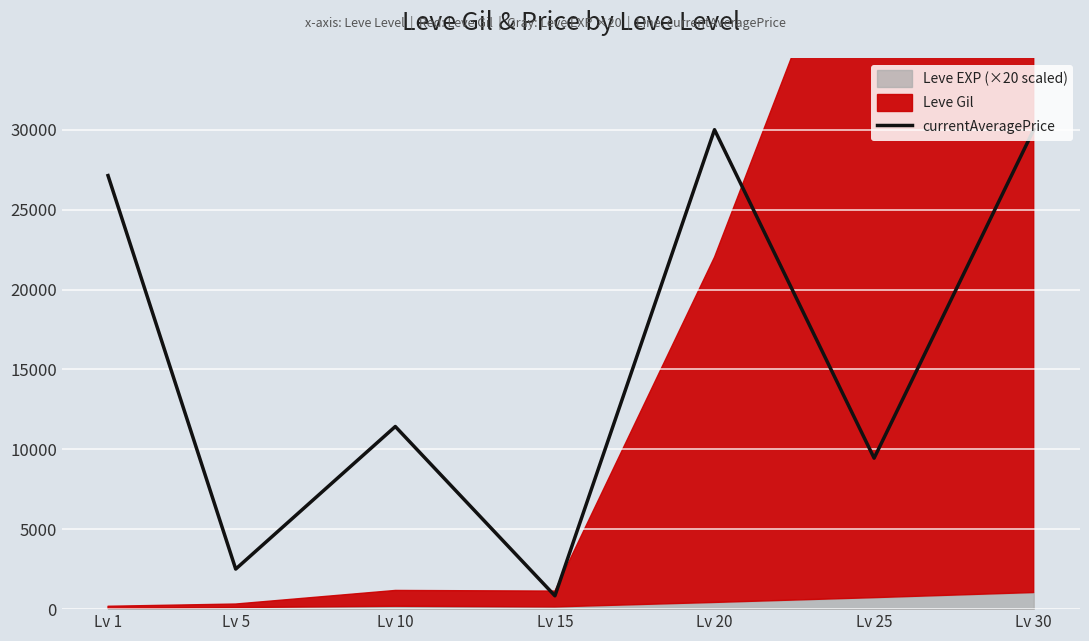

What value does the data have at Lv 20?

29999